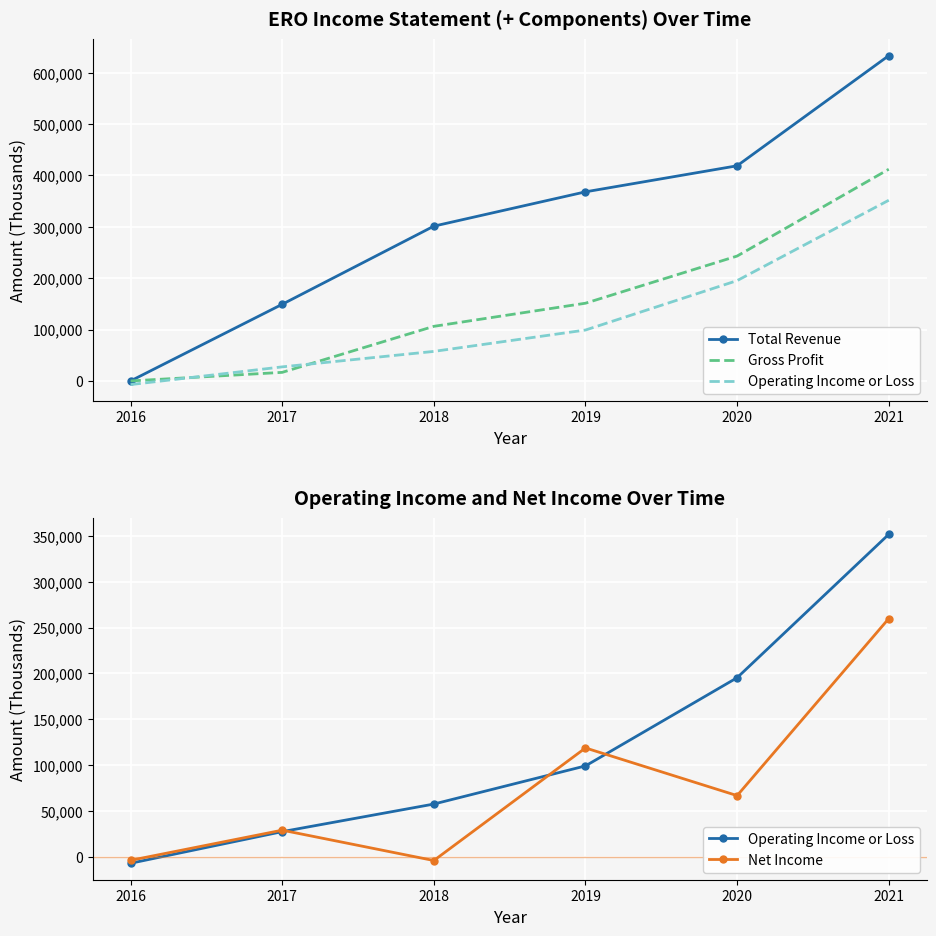

What is the difference between the Gross Profit values at 2021 and 2019?

260800